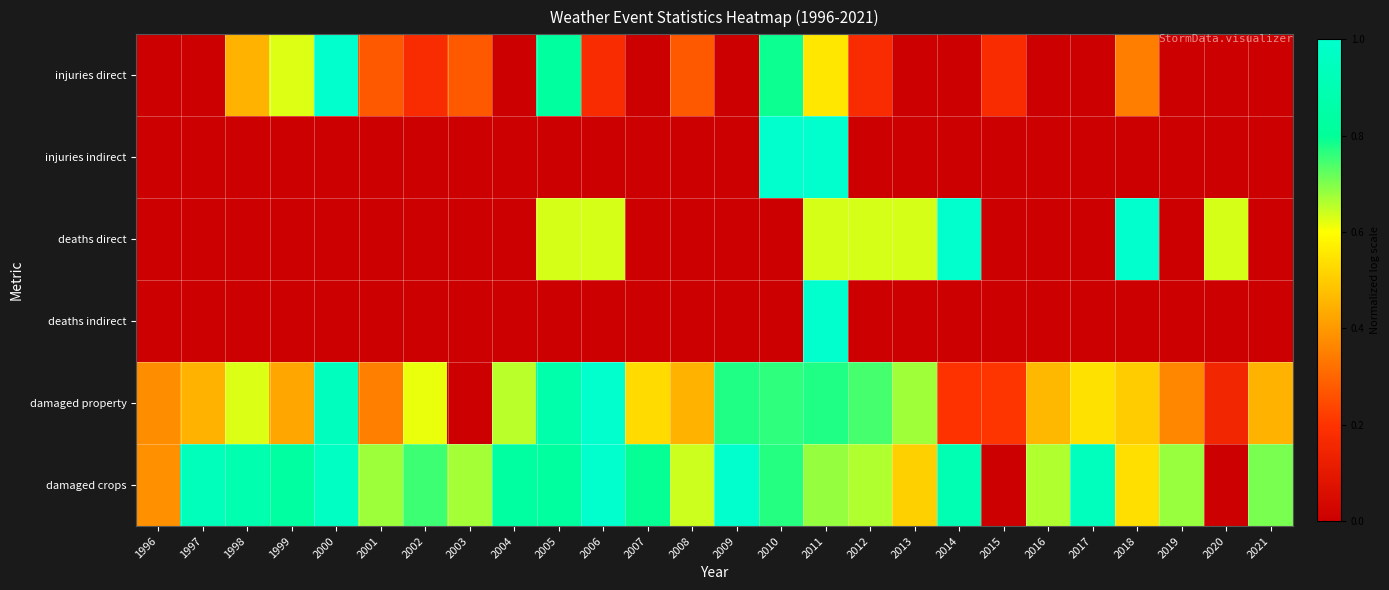

At which category is the sum across all series the highest?

2011